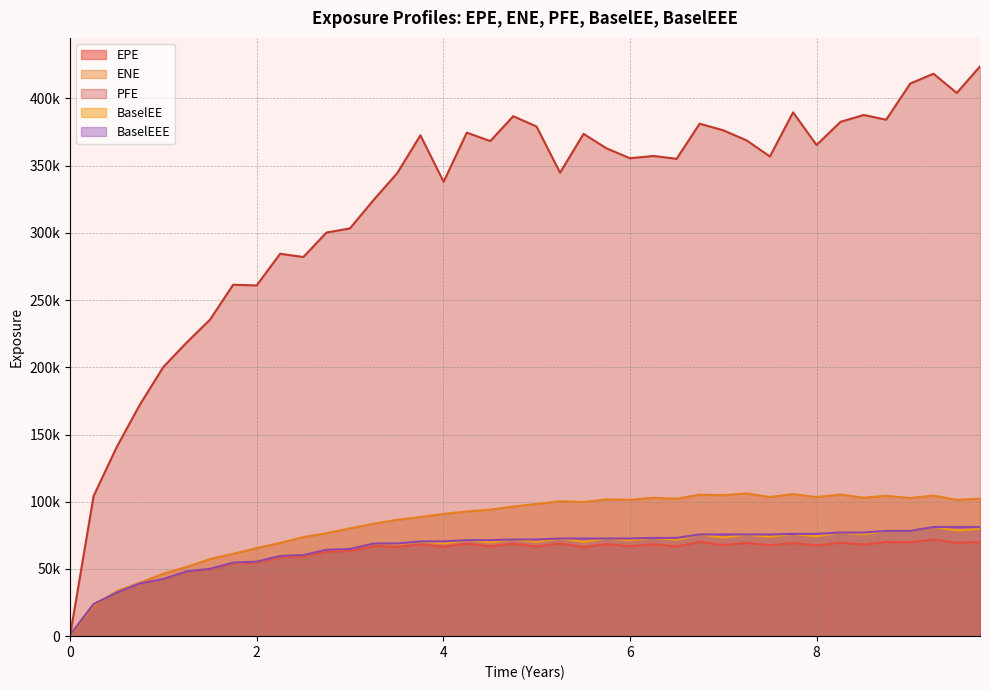

Is it true that ENE equals 45341.1 at 14?

False